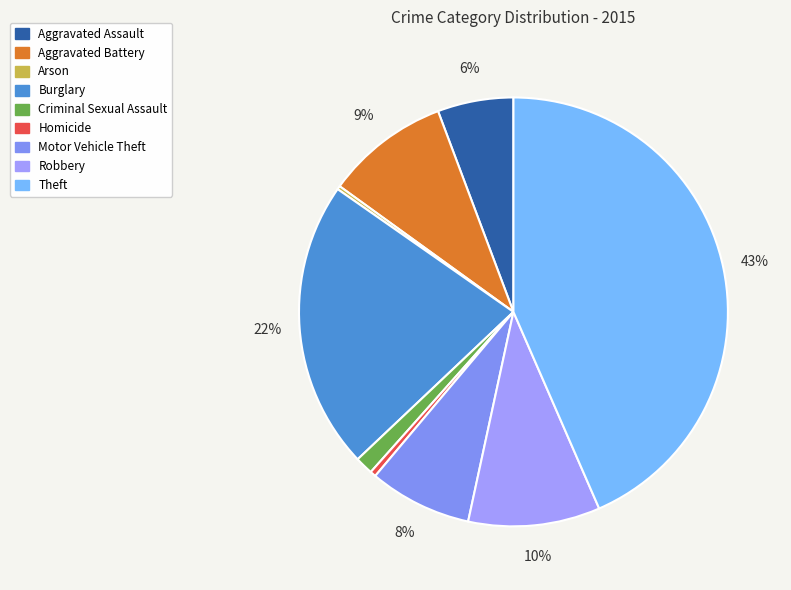

The Robbery slice represents 10% of the pie. True or false?

True